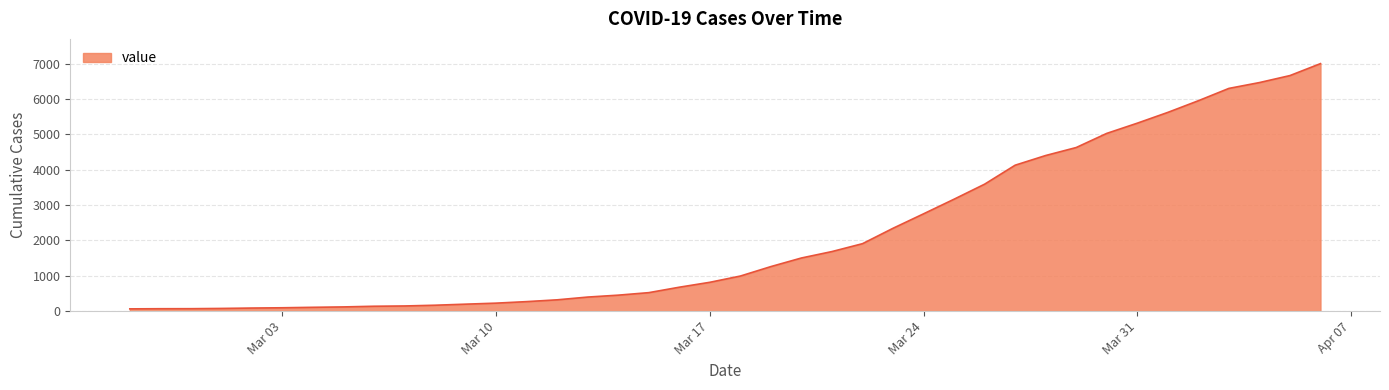

What is the difference between the maximum and minimum values?

6940